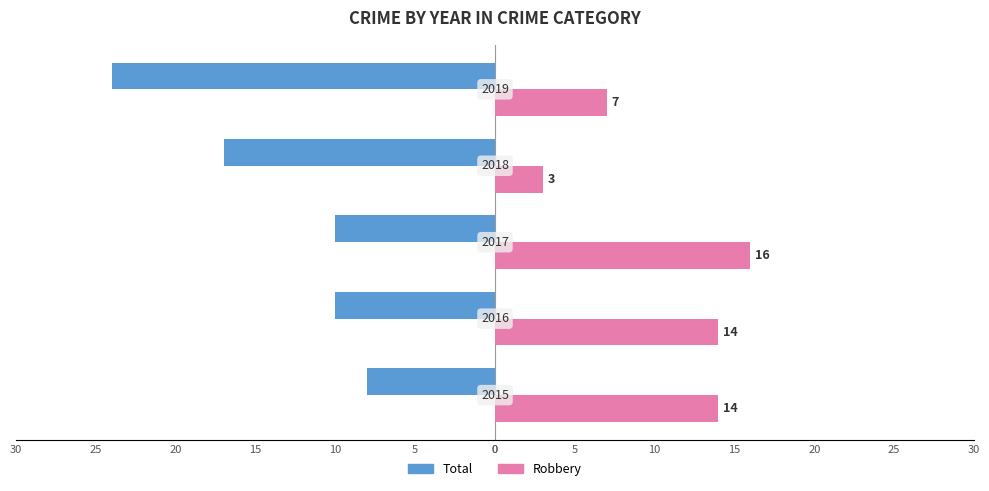

What are all the series names shown in the legend?

Total, Robbery